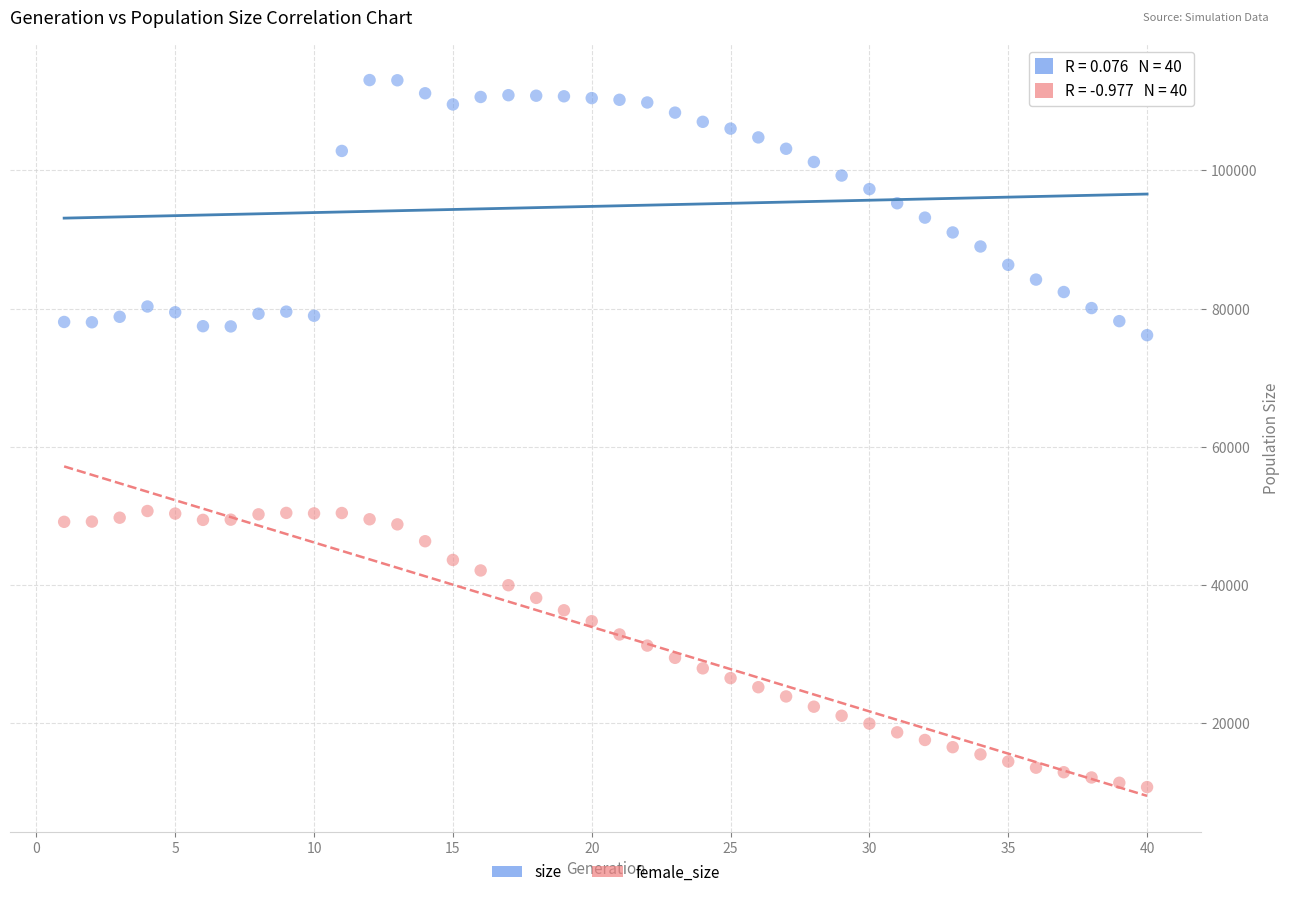

Which series reaches the maximum Y coordinate?

size